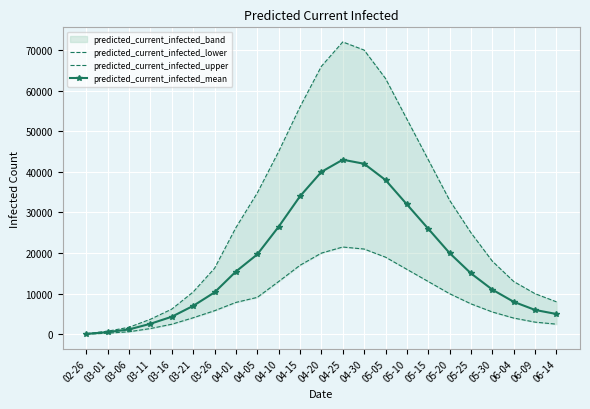

Reading left to right, extract all data points from this chart.

predicted_current_infected_lower: 02-26=55	03-01=275	03-06=629	03-11=1422	03-16=2485	03-21=4074	03-26=5811	04-01=7854	04-05=9097	04-10=13000	04-15=17000	04-20=20000	04-25=21500	04-30=21000	05-05=19000	05-10=16000	05-15=13000	05-20=10000	05-25=7500	05-30=5500	06-04=4000	06-09=3000	06-14=2500
predicted_current_infected_upper: 02-26=155	03-01=775	03-06=1736	03-11=3709	03-16=6209	03-21=10422	03-26=16253	04-01=26270	04-05=34805	04-10=45000	04-15=56000	04-20=66000	04-25=72000	04-30=70000	05-05=63000	05-10=53000	05-15=43000	05-20=33000	05-25=25000	05-30=18000	06-04=13000	06-09=10000	06-14=8000
predicted_current_infected_mean: 02-26=107	03-01=536	03-06=1206	03-11=2600	03-16=4328	03-21=7003	03-26=10326	04-01=15463	04-05=19684	04-10=26500	04-15=34000	04-20=40000	04-25=43000	04-30=42000	05-05=38000	05-10=32000	05-15=26000	05-20=20000	05-25=15000	05-30=11000	06-04=8000	06-09=6000	06-14=5000